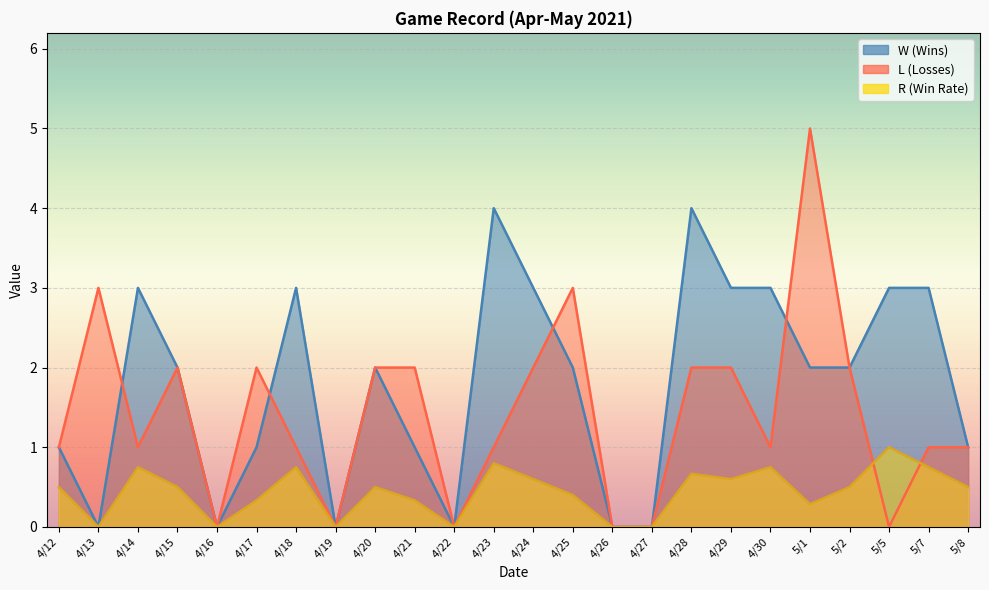

How many interior local valleys does the L series have?

6